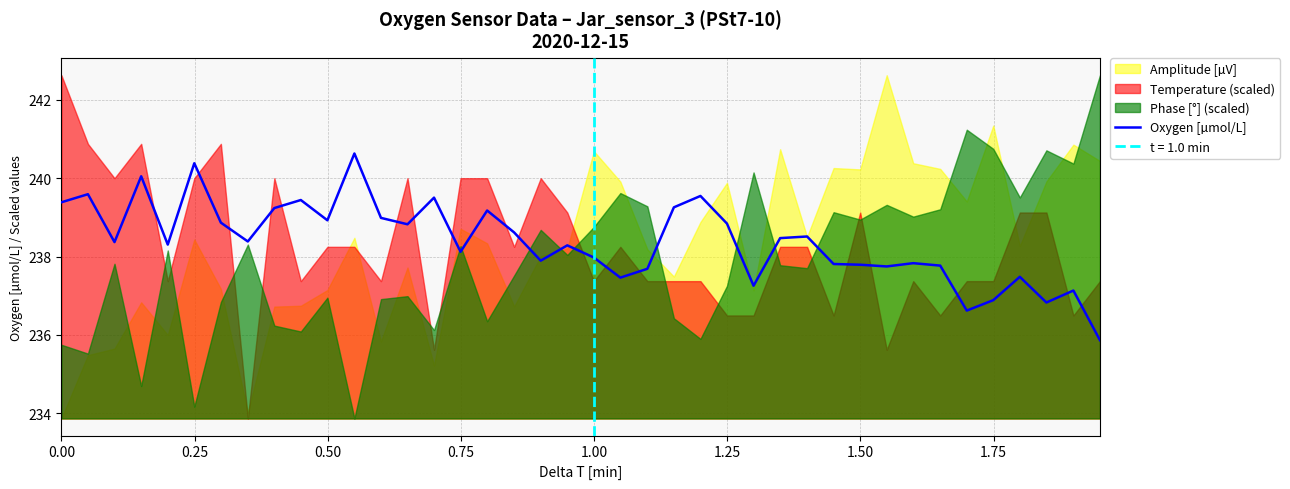

True or false: the data has more than 1 interior local peaks.

True